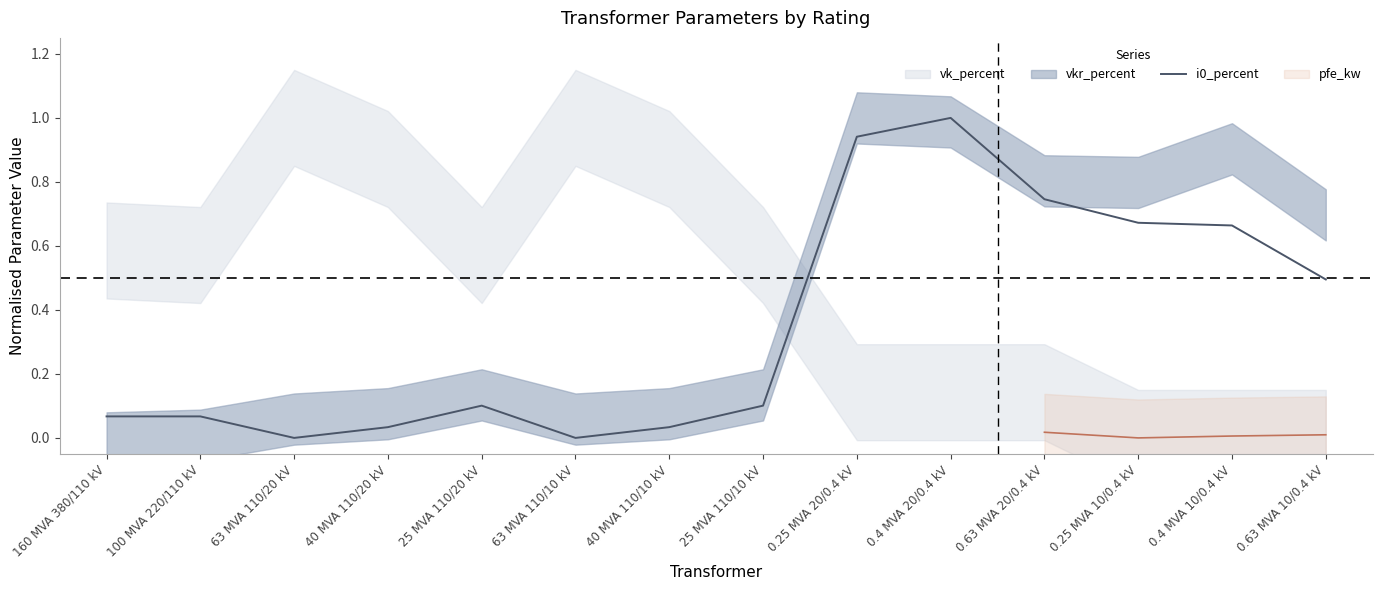

Reading left to right, extract all data points from this chart.

160 MVA 380/110 kV=0.1	100 MVA 220/110 kV=0.1	63 MVA 110/20 kV=0.0	40 MVA 110/20 kV=0.0	25 MVA 110/20 kV=0.1	63 MVA 110/10 kV=0.0	40 MVA 110/10 kV=0.0	25 MVA 110/10 kV=0.1	0.25 MVA 20/0.4 kV=0.9	0.4 MVA 20/0.4 kV=1.0	0.63 MVA 20/0.4 kV=0.7	0.25 MVA 10/0.4 kV=0.7	0.4 MVA 10/0.4 kV=0.7	0.63 MVA 10/0.4 kV=0.5